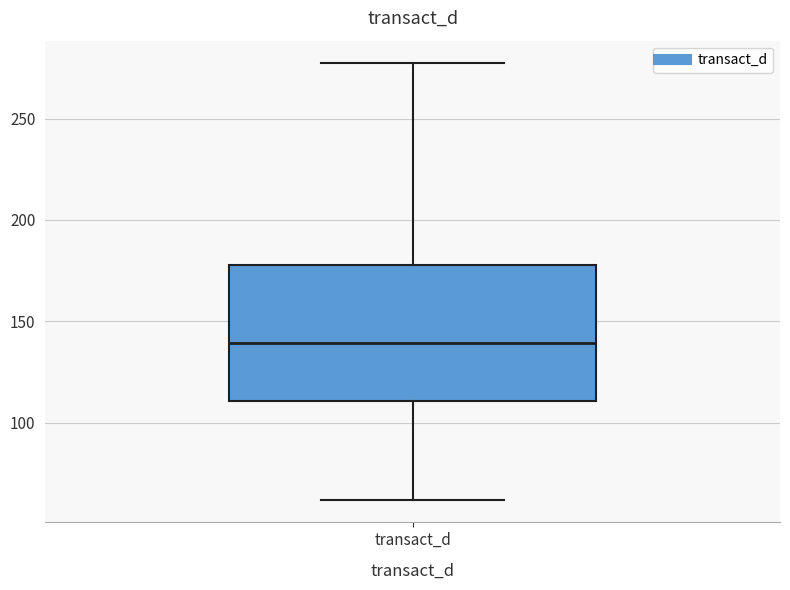

Transcribe this box plot: give where the median line is, the range the box spans, and where the two whiskers end, as read against the y-axis. The values are not printed on the chart, so give them approximately, as read against the axis.

median 140, box 110 to 180, whiskers 60 to 280